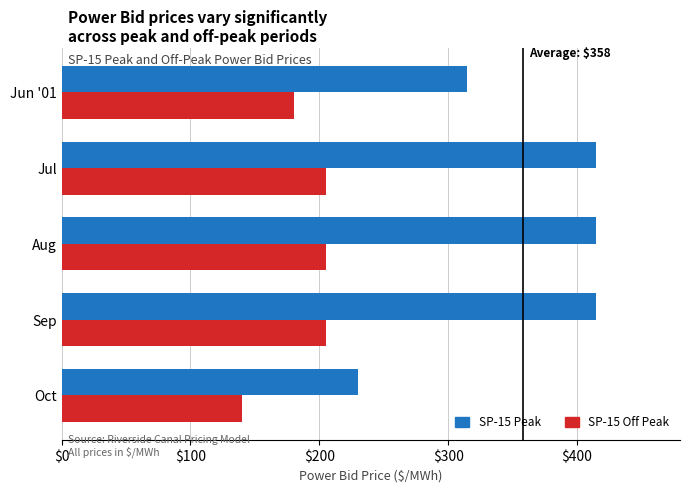

How many SP-15 Peak values are between 315 and 415?

4